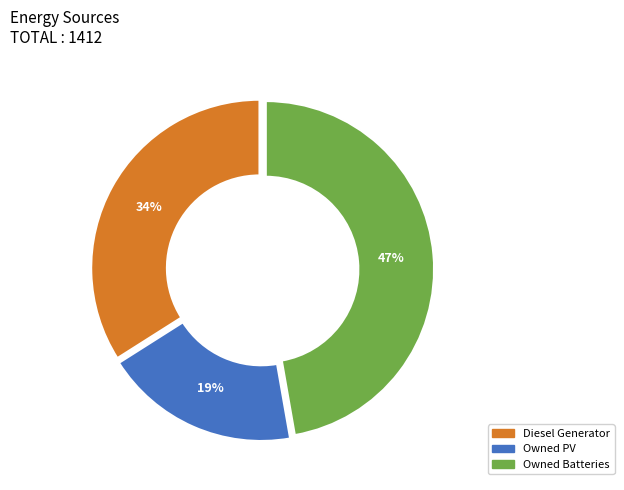

How many segments does this pie chart have?

3